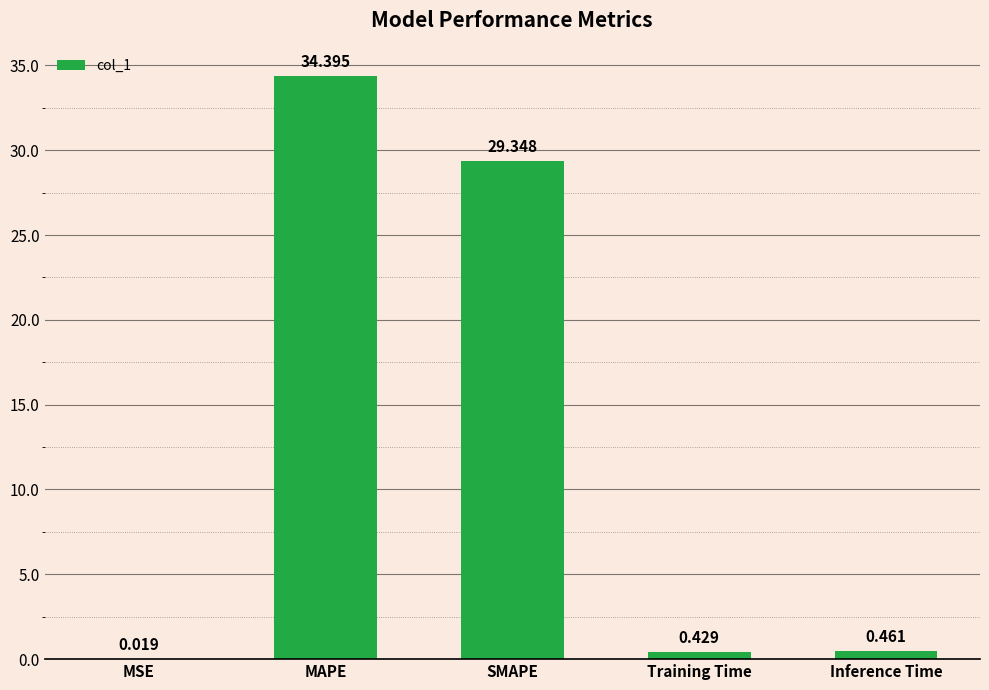

Between MSE and SMAPE, which is larger?

SMAPE